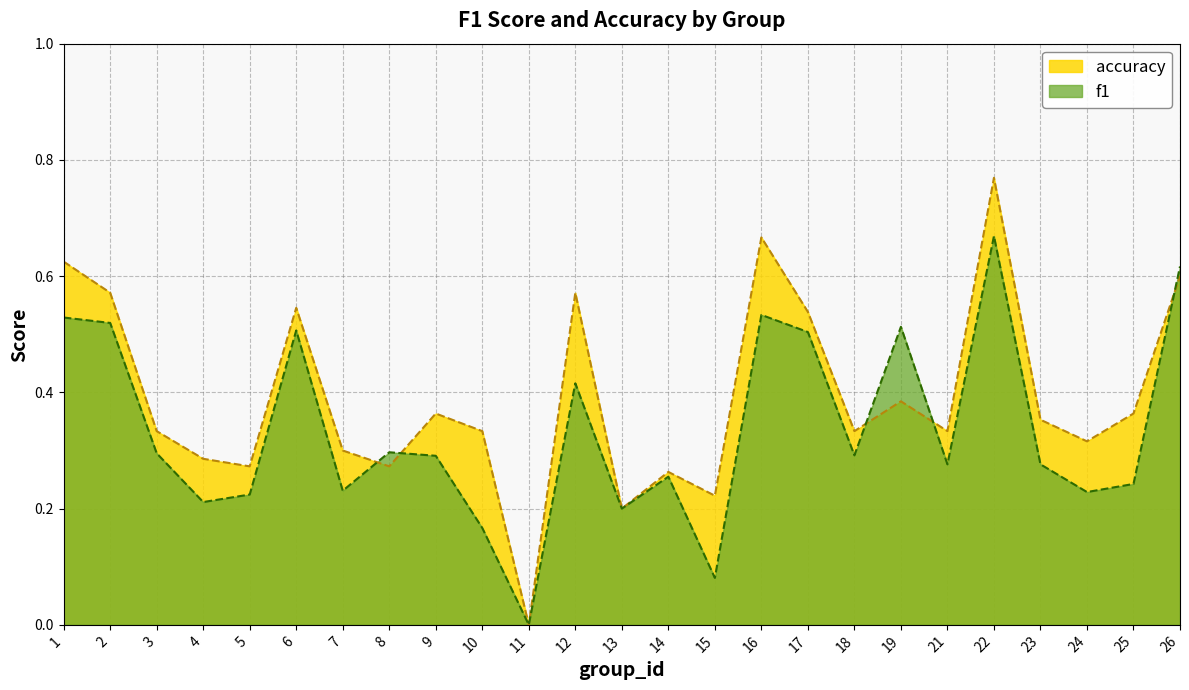

True or false: accuracy and f1 intersect in this chart.

True